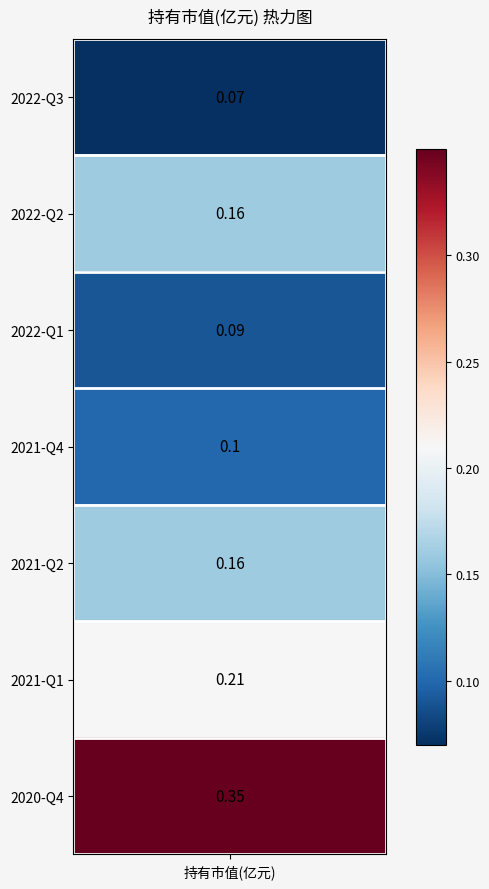

True or false: the data shows 0.1 at 2022-Q1.

True